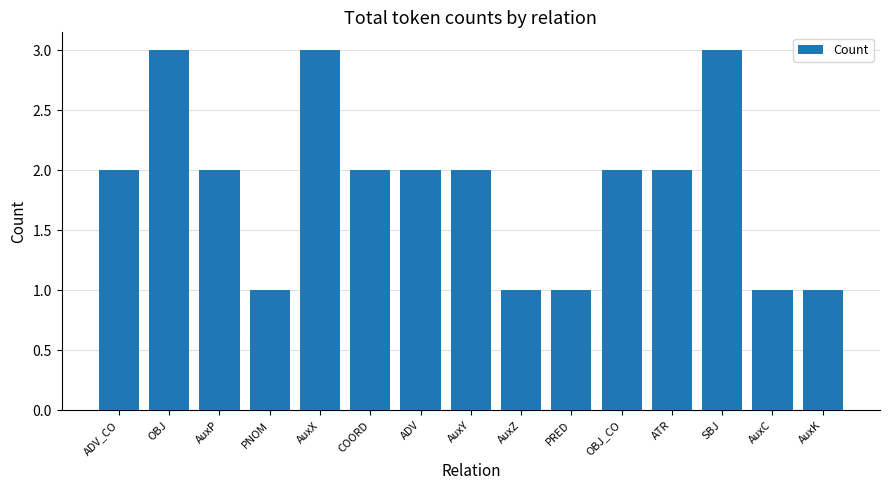

How many data points does each series have?

15